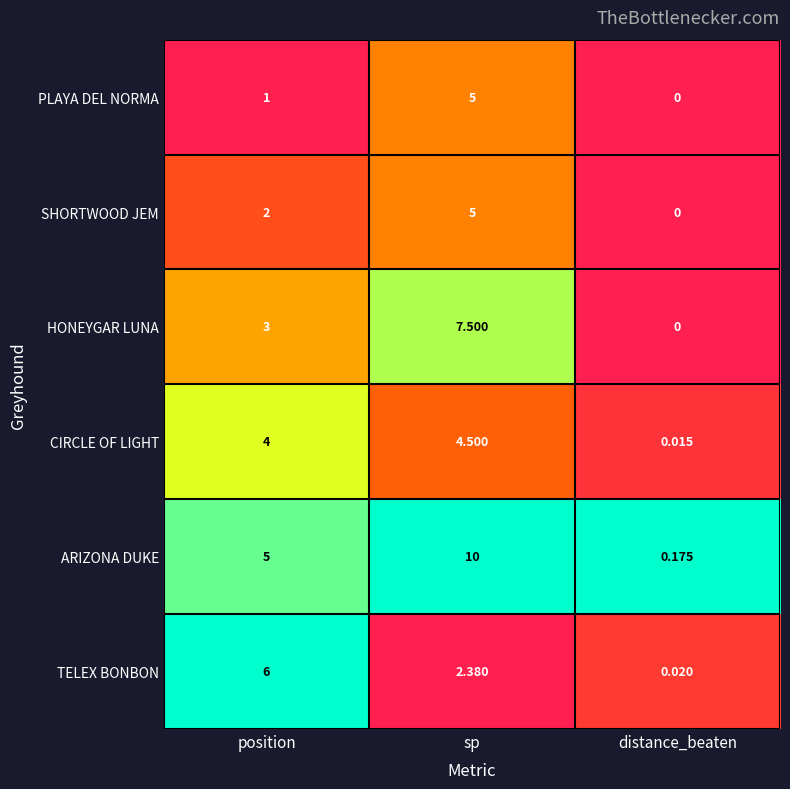

Which series changed the most between position and sp?

ARIZONA DUKE